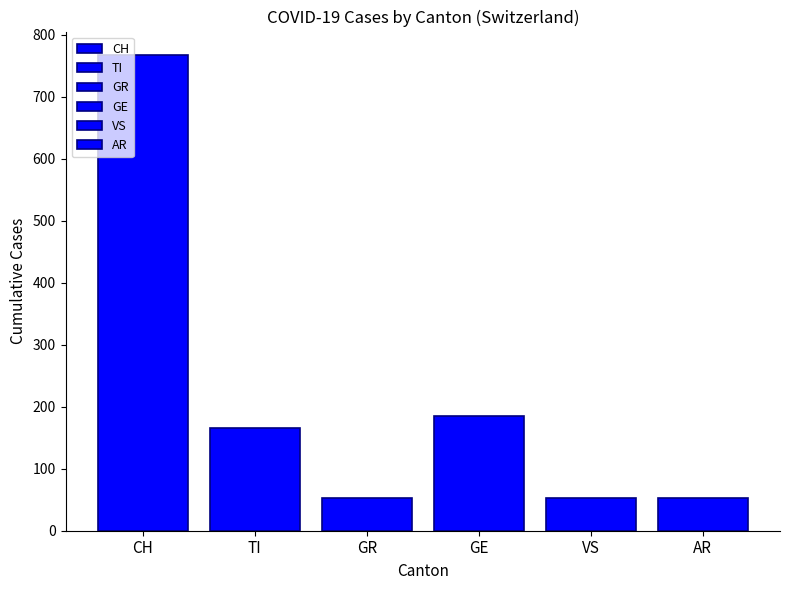

How many series are shown in this chart?

6